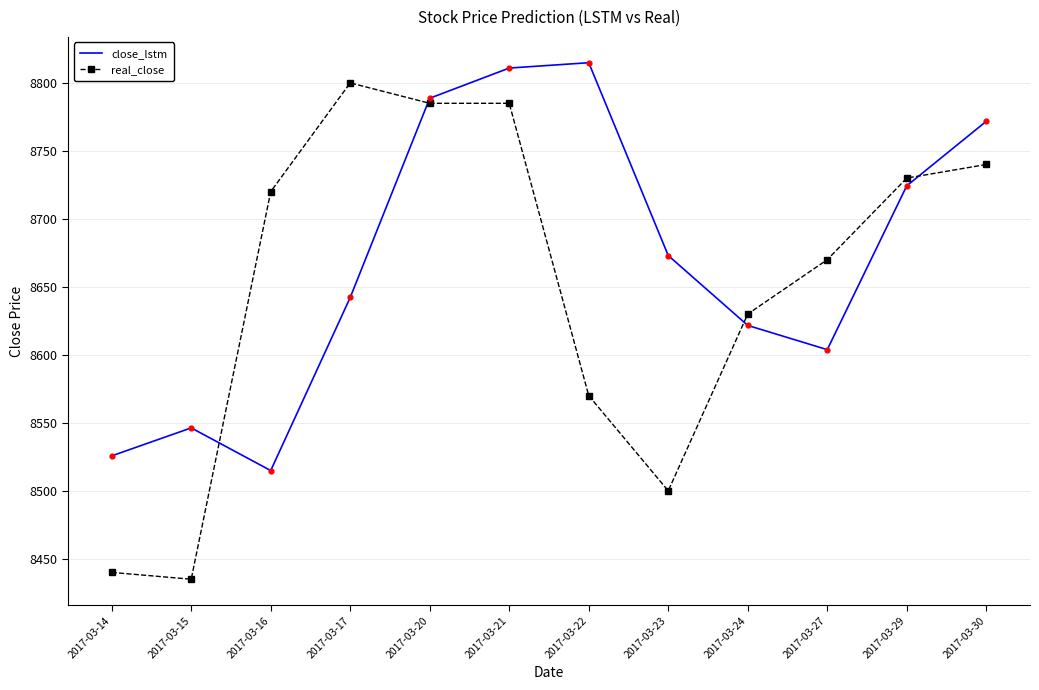

At which category is the sum across all series the highest?

2017-03-21